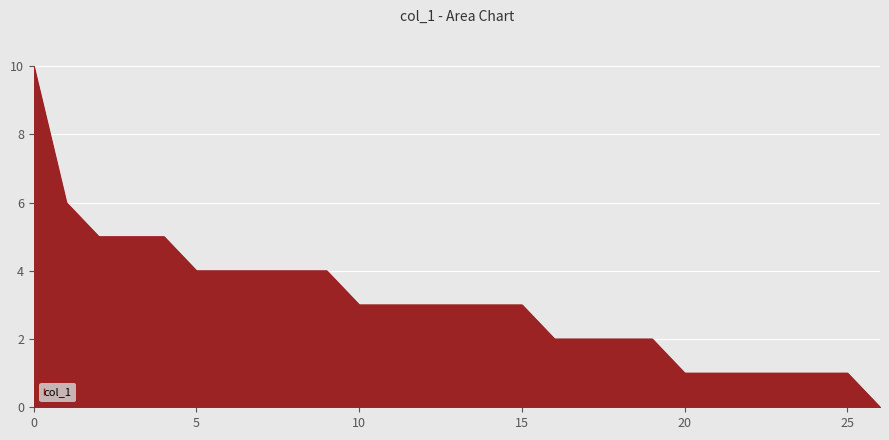

What is the greatest value displayed?

10